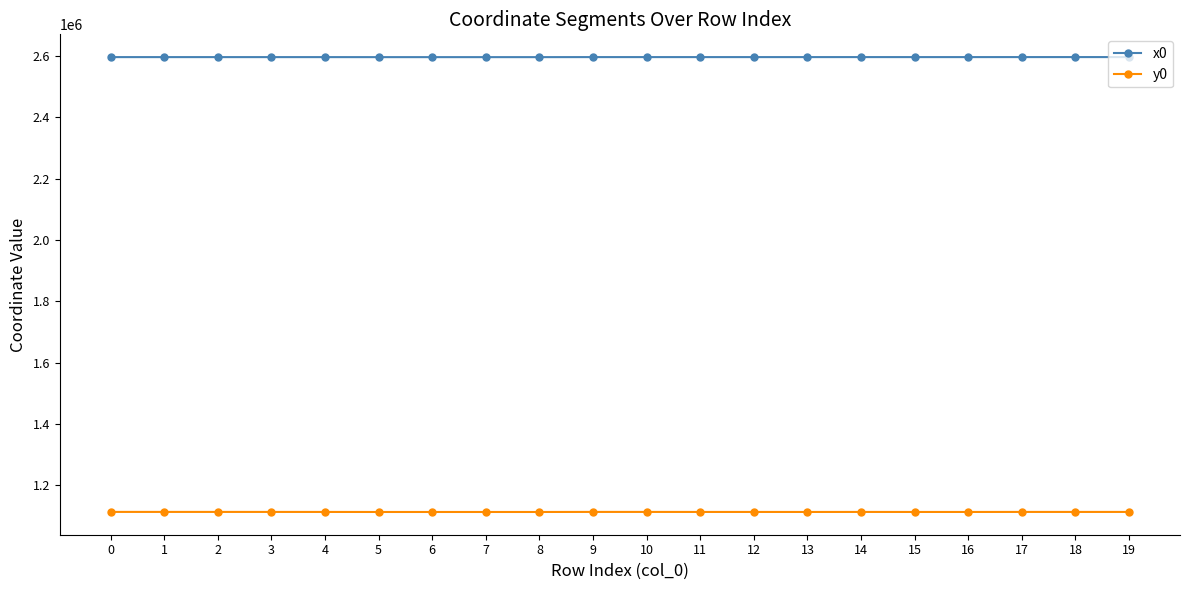

What are all the series names shown in the legend?

x0, y0